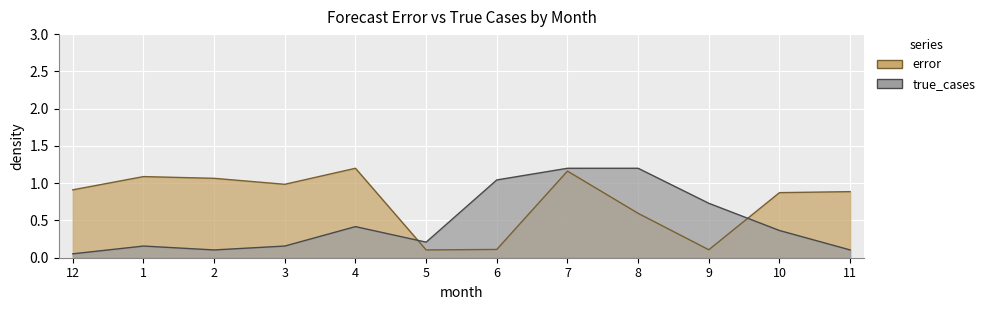

Which series has the largest range (max minus min)?

true_cases